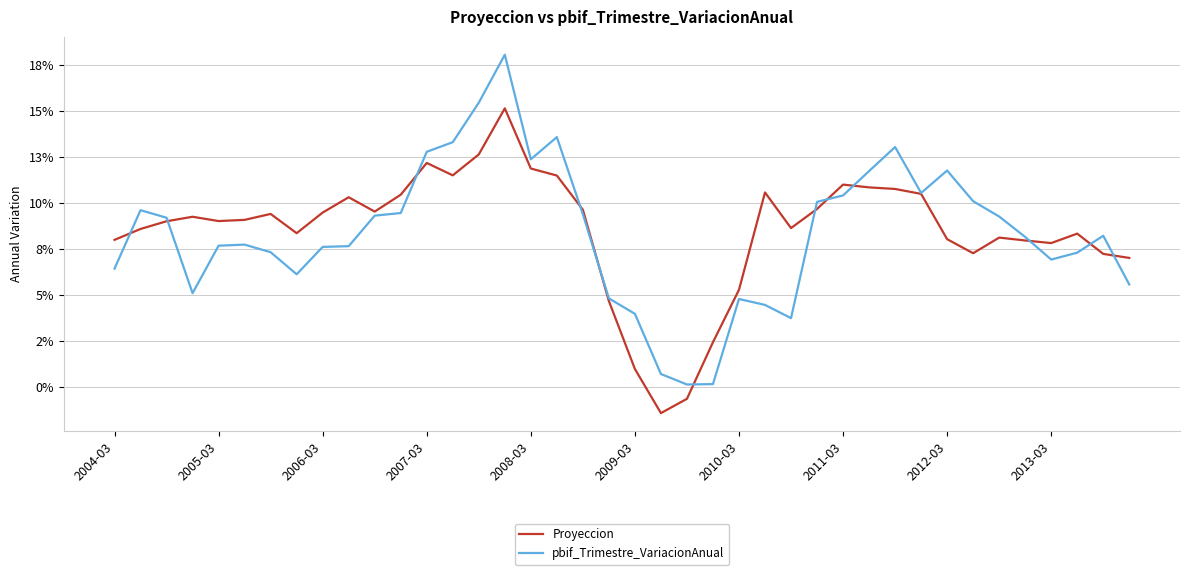

What is the value of the Proyeccion point at the 5th from the left?

0.1